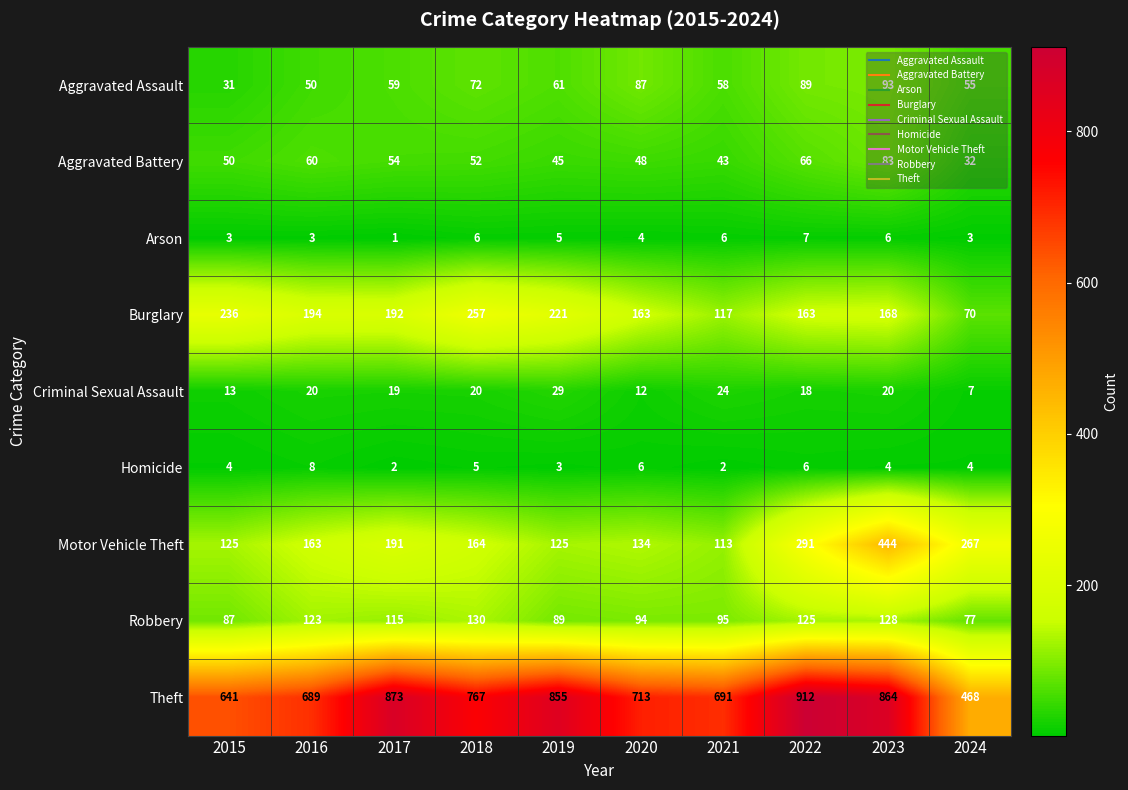

Which series has the largest range (max minus min)?

Theft